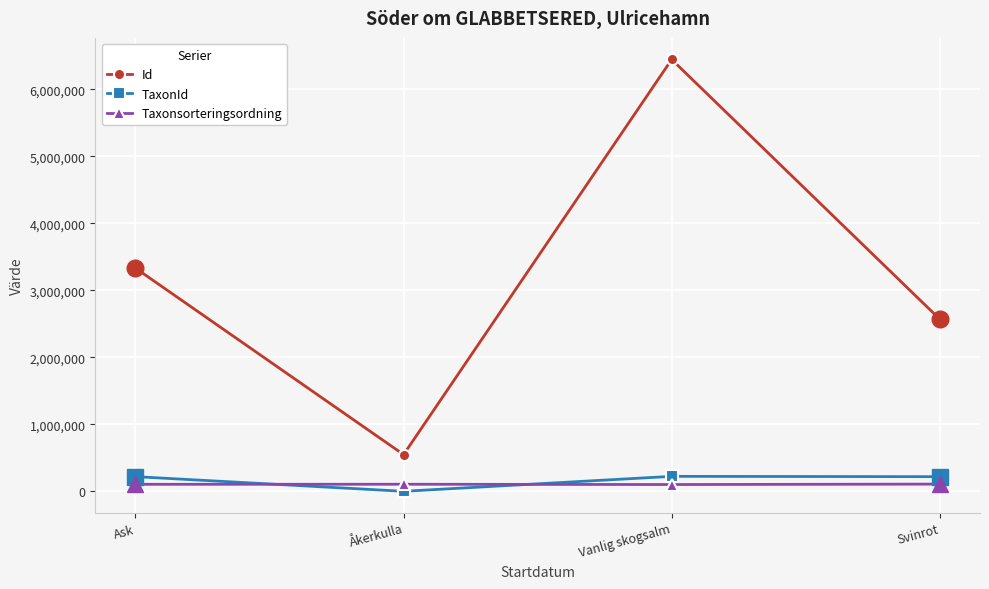

True or false: Id and TaxonId intersect in this chart.

False